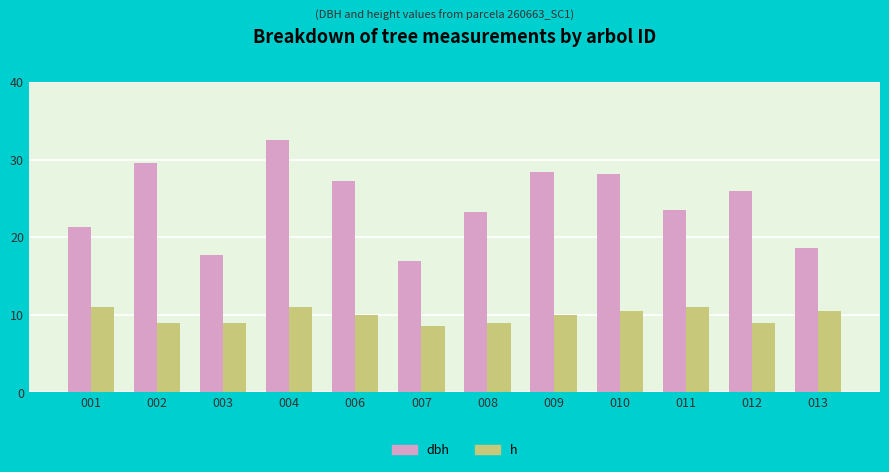

At which label does h first exceed 10?

001